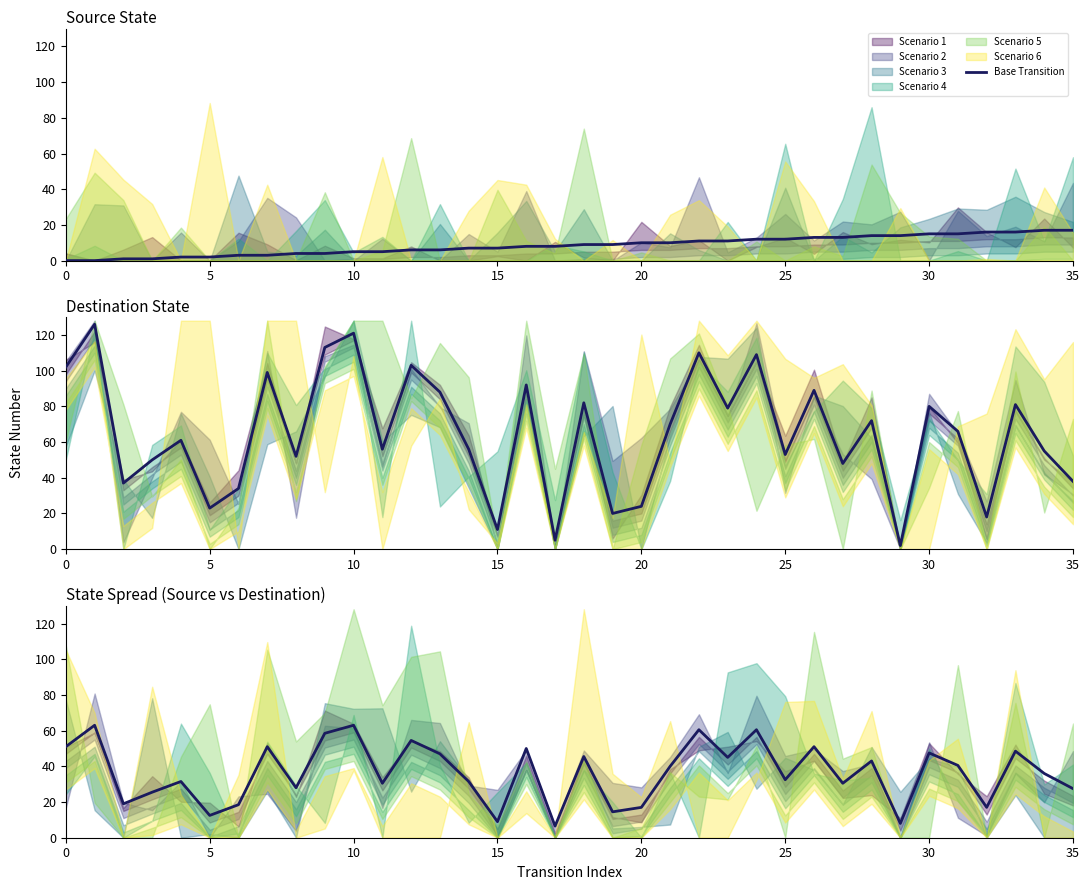

Reading left to right, list all the values displayed in this chart.

51.0	63.0	19.0	25.5	31.5	12.5	18.5	51.0	28.0	58.5	63.0	30.5	54.5	47.0	31.5	9.0	50.0	6.5	45.5	14.5	17.0	40.0	60.5	45.0	60.5	32.5	51.0	30.5	43.0	8.0	47.5	40.5	17.0	48.5	36.0	27.5